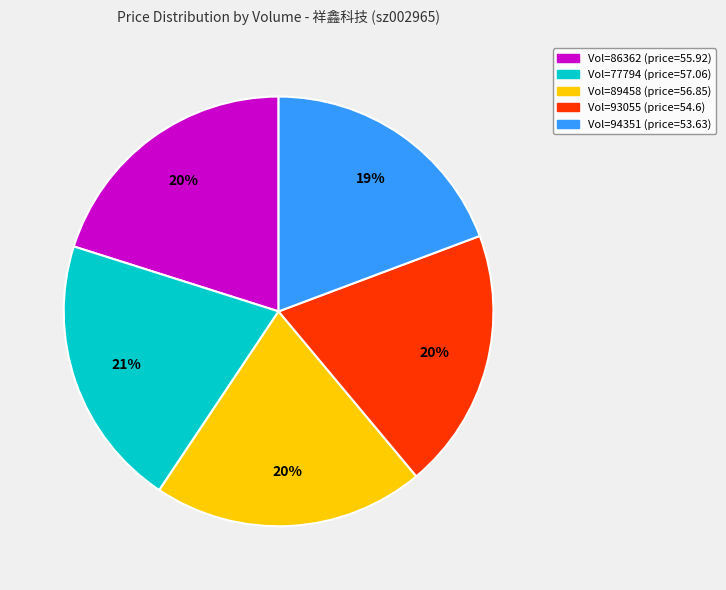

How many slices are in this pie chart?

5